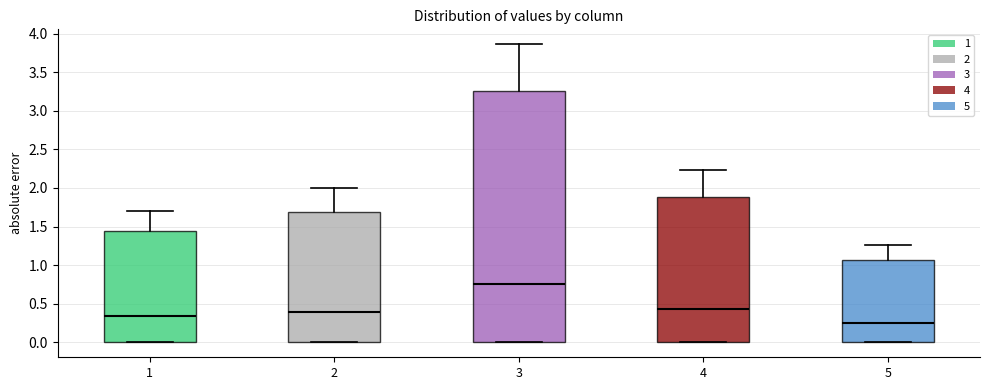

Reading left to right, read every box against the y-axis: the position of its median line, the range the box covers, and the ends of its whiskers. The values are not printed on the chart, so give them approximately, as read against the axis.

1: median 0.35, box 0.00 to 1.45, whiskers 0.00 to 1.70
2: median 0.40, box 0.00 to 1.70, whiskers 0.00 to 2.00
3: median 0.75, box 0.00 to 3.25, whiskers 0.00 to 3.85
4: median 0.45, box 0.00 to 1.90, whiskers 0.00 to 2.25
5: median 0.25, box 0.00 to 1.05, whiskers 0.00 to 1.25